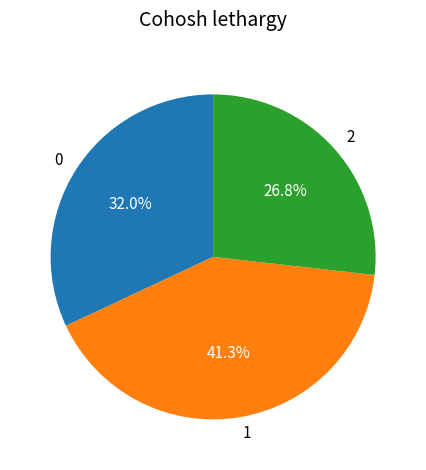

What is the total percentage of 0 and 1?

73.2%